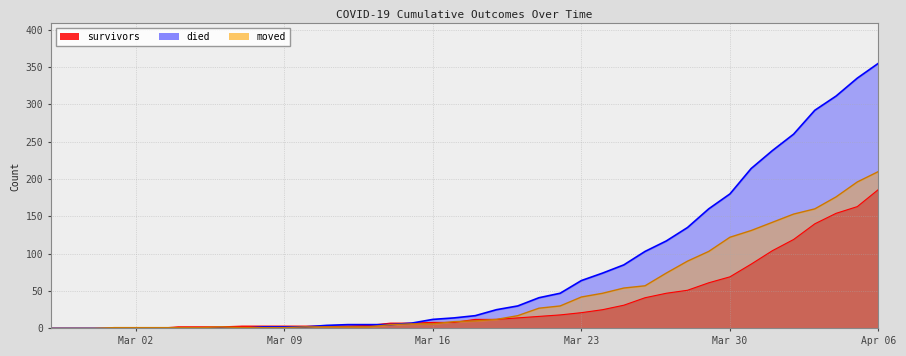

What is the maximum value for moved?

210